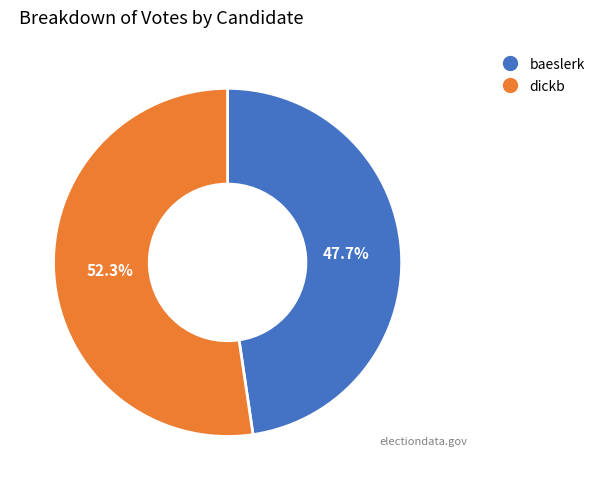

Which category has the biggest portion of the pie?

dickb